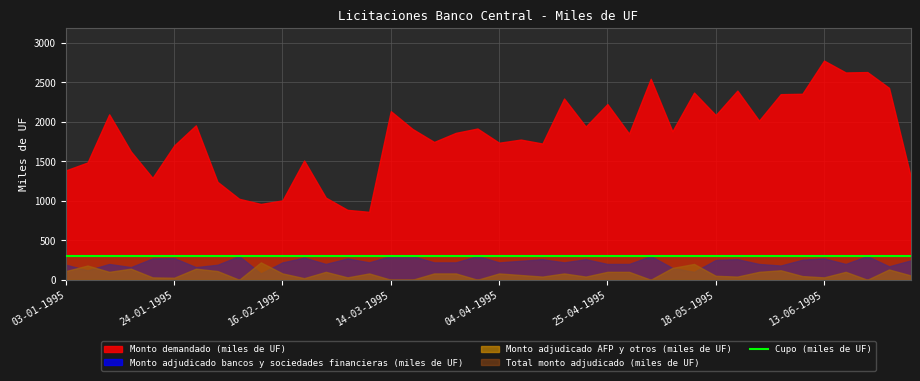

Reading left to right, extract all data points from this chart.

Monto demandado (miles de UF): 03-01-1995=1385.0	10-01-1995=1485.0	12-01-1995=2095.0	17-01-1995=1625.0	19-01-1995=1290.0	24-01-1995=1700.0	31-01-1995=1955.0	07-02-1995=1240.0	09-02-1995=1025.0	14-02-1995=960.0	16-02-1995=1005.0	21-02-1995=1510.0	28-02-1995=1040.0	07-03-1995=885.0	09-03-1995=860.0	14-03-1995=2135.0	16-03-1995=1910.0	21-03-1995=1745.0	23-03-1995=1860.0	28-03-1995=1915.0	04-04-1995=1735.0	11-04-1995=1775.0	13-04-1995=1725.0	18-04-1995=2295.0	20-04-1995=1940.0	25-04-1995=2225.0	02-05-1995=1850.0	09-05-1995=2545.0	11-05-1995=1880.0	16-05-1995=2370.0	18-05-1995=2085.0	23-05-1995=2395.0	30-05-1995=2015.0	06-06-1995=2350.0	08-06-1995=2355.0	13-06-1995=2775.0	20-06-1995=2625.0	22-06-1995=2630.0	27-06-1995=2430.0	04-07-1995=1310.0
Total monto adjudicado (miles de UF): 03-01-1995=300.0	10-01-1995=300.0	12-01-1995=300.0	17-01-1995=300.0	19-01-1995=300.0	24-01-1995=300.0	31-01-1995=300.0	07-02-1995=300.0	09-02-1995=300.0	14-02-1995=300.0	16-02-1995=300.0	21-02-1995=300.0	28-02-1995=300.0	07-03-1995=300.0	09-03-1995=300.0	14-03-1995=300.0	16-03-1995=300.0	21-03-1995=300.0	23-03-1995=300.0	28-03-1995=300.0	04-04-1995=300.0	11-04-1995=300.0	13-04-1995=300.0	18-04-1995=300.0	20-04-1995=300.0	25-04-1995=300.0	02-05-1995=300.0	09-05-1995=300.0	11-05-1995=300.0	16-05-1995=300.0	18-05-1995=300.0	23-05-1995=300.0	30-05-1995=300.0	06-06-1995=300.0	08-06-1995=300.0	13-06-1995=300.0	20-06-1995=300.0	22-06-1995=300.0	27-06-1995=300.0	04-07-1995=300.0
Monto adjudicado bancos y sociedades financieras (miles de UF): 03-01-1995=190.0	10-01-1995=120.0	12-01-1995=200.0	17-01-1995=160.0	19-01-1995=270.0	24-01-1995=274.5	31-01-1995=160.0	07-02-1995=190.0	09-02-1995=300.0	14-02-1995=80.0	16-02-1995=220.0	21-02-1995=280.0	28-02-1995=200.0	07-03-1995=270.0	09-03-1995=220.0	14-03-1995=300.0	16-03-1995=300.0	21-03-1995=220.0	23-03-1995=220.0	28-03-1995=300.0	04-04-1995=220.0	11-04-1995=240.0	13-04-1995=260.0	18-04-1995=220.0	20-04-1995=260.0	25-04-1995=200.0	02-05-1995=200.0	09-05-1995=300.0	11-05-1995=150.0	16-05-1995=100.0	18-05-1995=250.0	23-05-1995=260.0	30-05-1995=200.0	06-06-1995=180.0	08-06-1995=253.5	13-06-1995=270.0	20-06-1995=200.0	22-06-1995=300.0	27-06-1995=170.0	04-07-1995=245.0
Monto adjudicado AFP y otros (miles de UF): 03-01-1995=110.0	10-01-1995=180.0	12-01-1995=100.0	17-01-1995=140.0	19-01-1995=30.0	24-01-1995=25.5	31-01-1995=140.0	07-02-1995=110.0	09-02-1995=0.0	14-02-1995=220.0	16-02-1995=80.0	21-02-1995=20.0	28-02-1995=100.0	07-03-1995=30.0	09-03-1995=80.0	14-03-1995=0.0	16-03-1995=0.0	21-03-1995=80.0	23-03-1995=80.0	28-03-1995=0.0	04-04-1995=80.0	11-04-1995=60.0	13-04-1995=40.0	18-04-1995=80.0	20-04-1995=40.0	25-04-1995=100.0	02-05-1995=100.0	09-05-1995=0.0	11-05-1995=150.0	16-05-1995=200.0	18-05-1995=50.0	23-05-1995=40.0	30-05-1995=100.0	06-06-1995=120.0	08-06-1995=46.5	13-06-1995=30.0	20-06-1995=100.0	22-06-1995=0.0	27-06-1995=130.0	04-07-1995=55.0
Cupo (miles de UF): 03-01-1995=300.0	10-01-1995=300.0	12-01-1995=300.0	17-01-1995=300.0	19-01-1995=300.0	24-01-1995=300.0	31-01-1995=300.0	07-02-1995=300.0	09-02-1995=300.0	14-02-1995=300.0	16-02-1995=300.0	21-02-1995=300.0	28-02-1995=300.0	07-03-1995=300.0	09-03-1995=300.0	14-03-1995=300.0	16-03-1995=300.0	21-03-1995=300.0	23-03-1995=300.0	28-03-1995=300.0	04-04-1995=300.0	11-04-1995=300.0	13-04-1995=300.0	18-04-1995=300.0	20-04-1995=300.0	25-04-1995=300.0	02-05-1995=300.0	09-05-1995=300.0	11-05-1995=300.0	16-05-1995=300.0	18-05-1995=300.0	23-05-1995=300.0	30-05-1995=300.0	06-06-1995=300.0	08-06-1995=300.0	13-06-1995=300.0	20-06-1995=300.0	22-06-1995=300.0	27-06-1995=300.0	04-07-1995=300.0